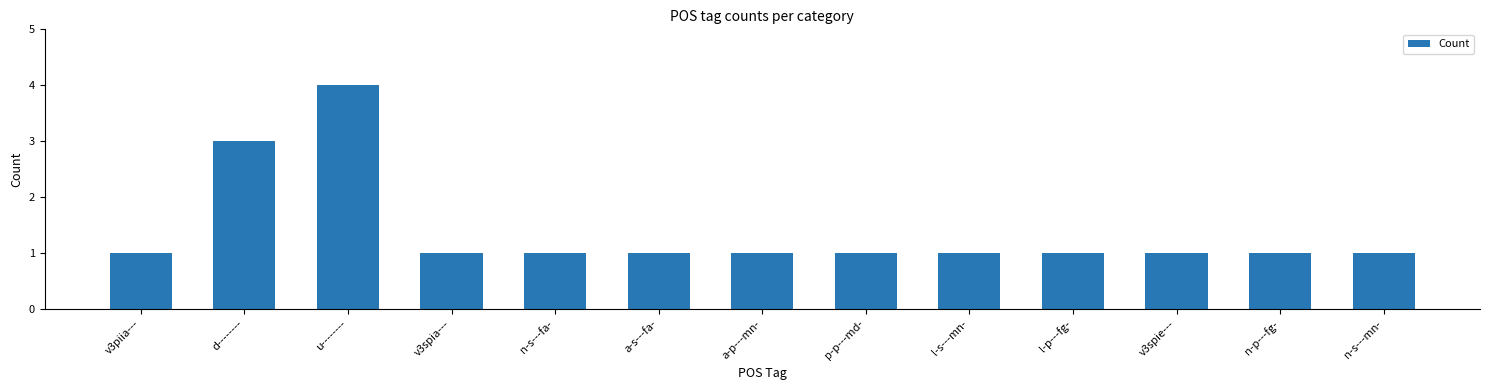

What is the average value?

1